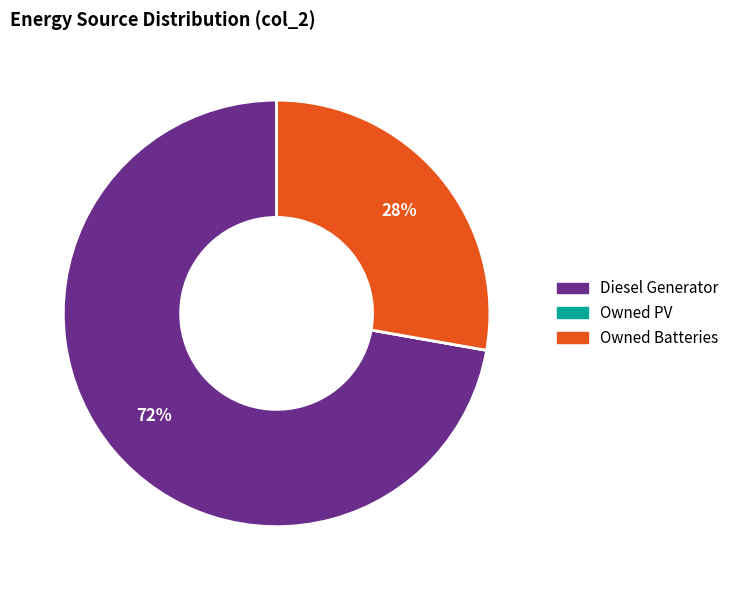

What is the largest slice in the pie chart?

Diesel Generator